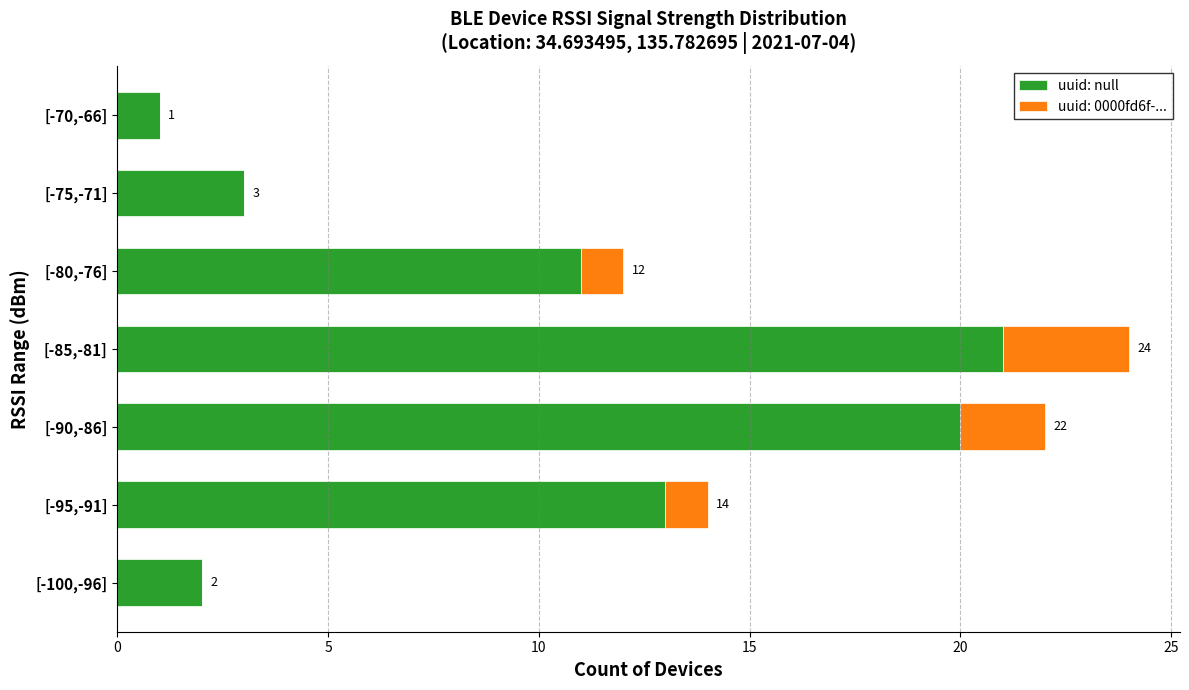

What is the value of the 7th bar from the left?

1